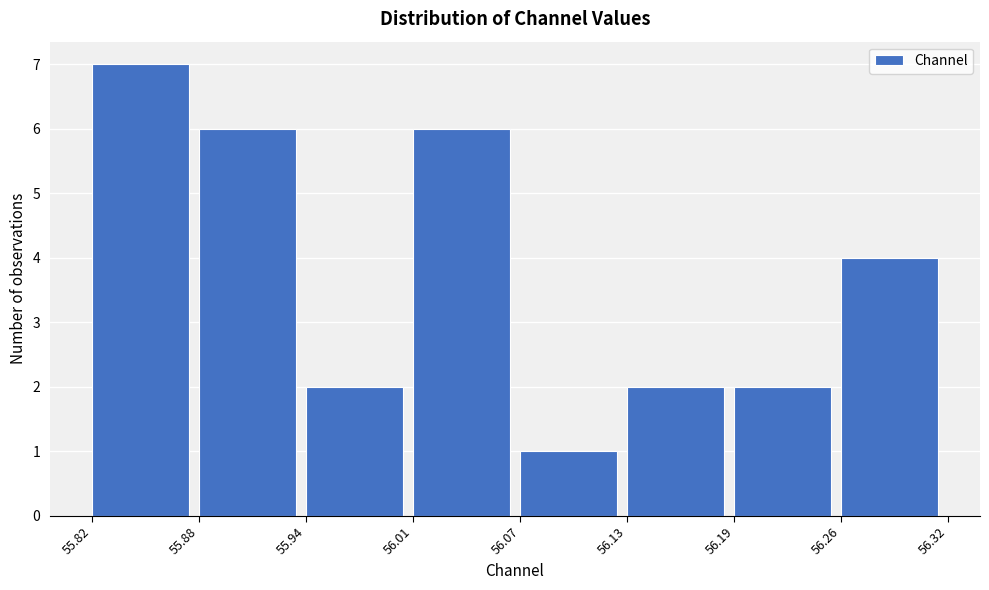

Reading left to right, list every bar in this chart as the range it spans on the x-axis followed by its height. The values are not printed on the chart, so give them approximately, as read against the axis.

55.82 to 55.88: 7
55.88 to 55.94: 6
55.94 to 56.01: 2
56.01 to 56.07: 6
56.07 to 56.13: 1
56.13 to 56.19: 2
56.19 to 56.26: 2
56.26 to 56.32: 4